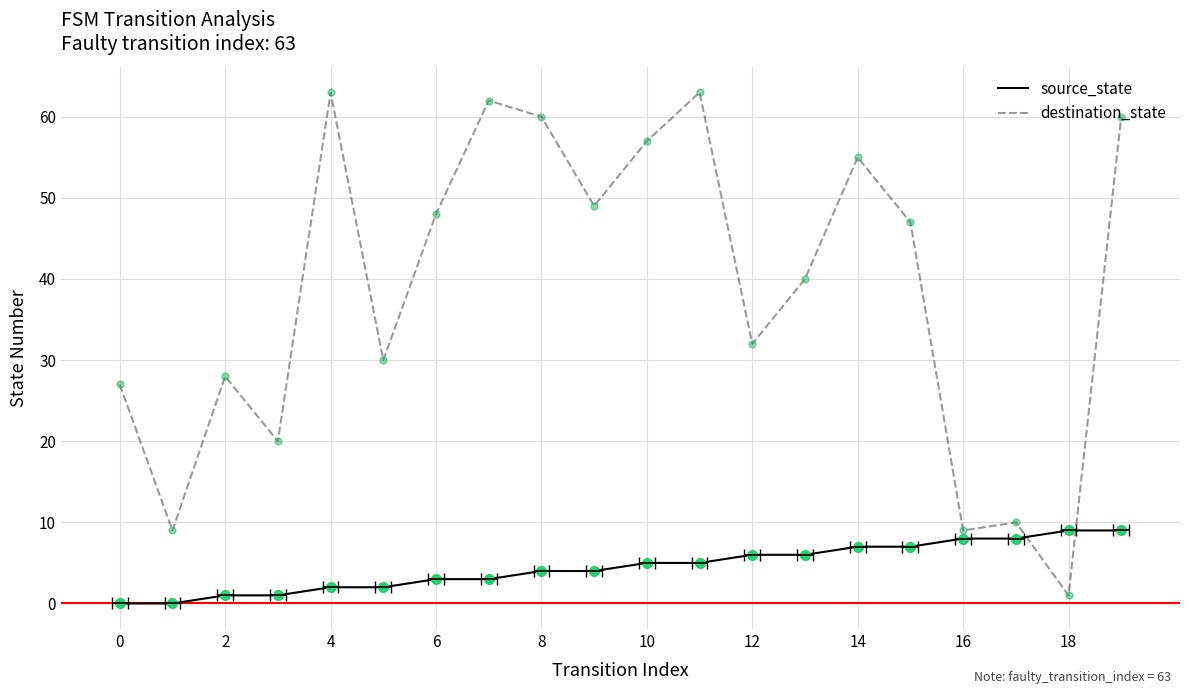

Does the chart have visible grid lines?

Yes